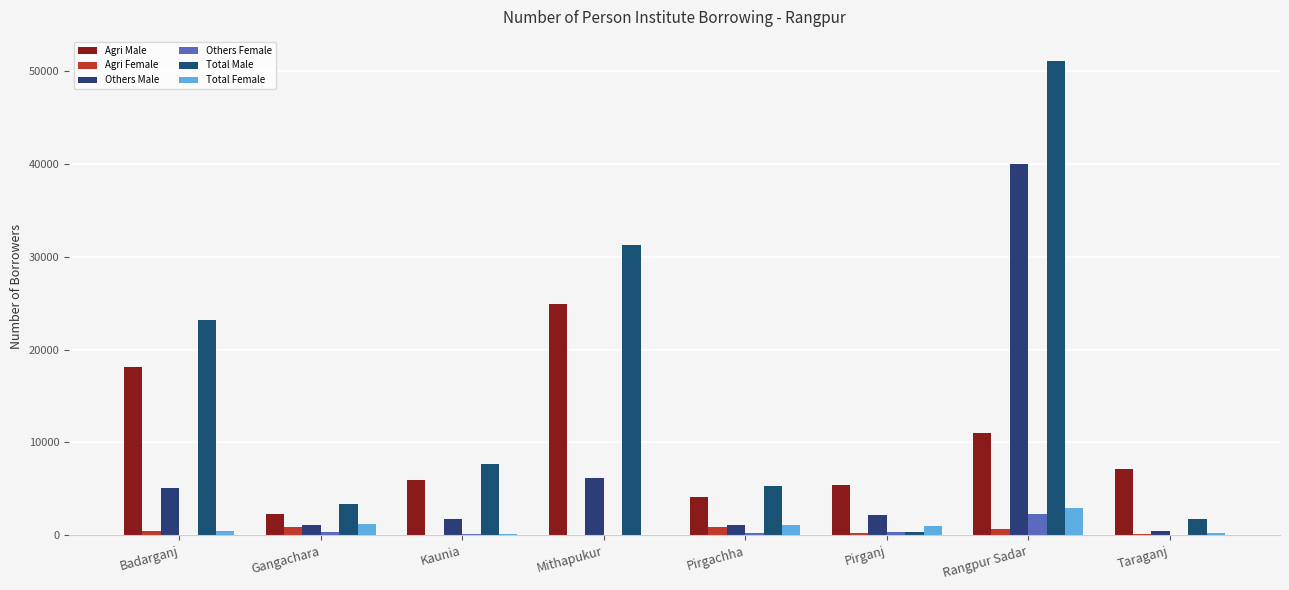

How many data points does each series have?

8